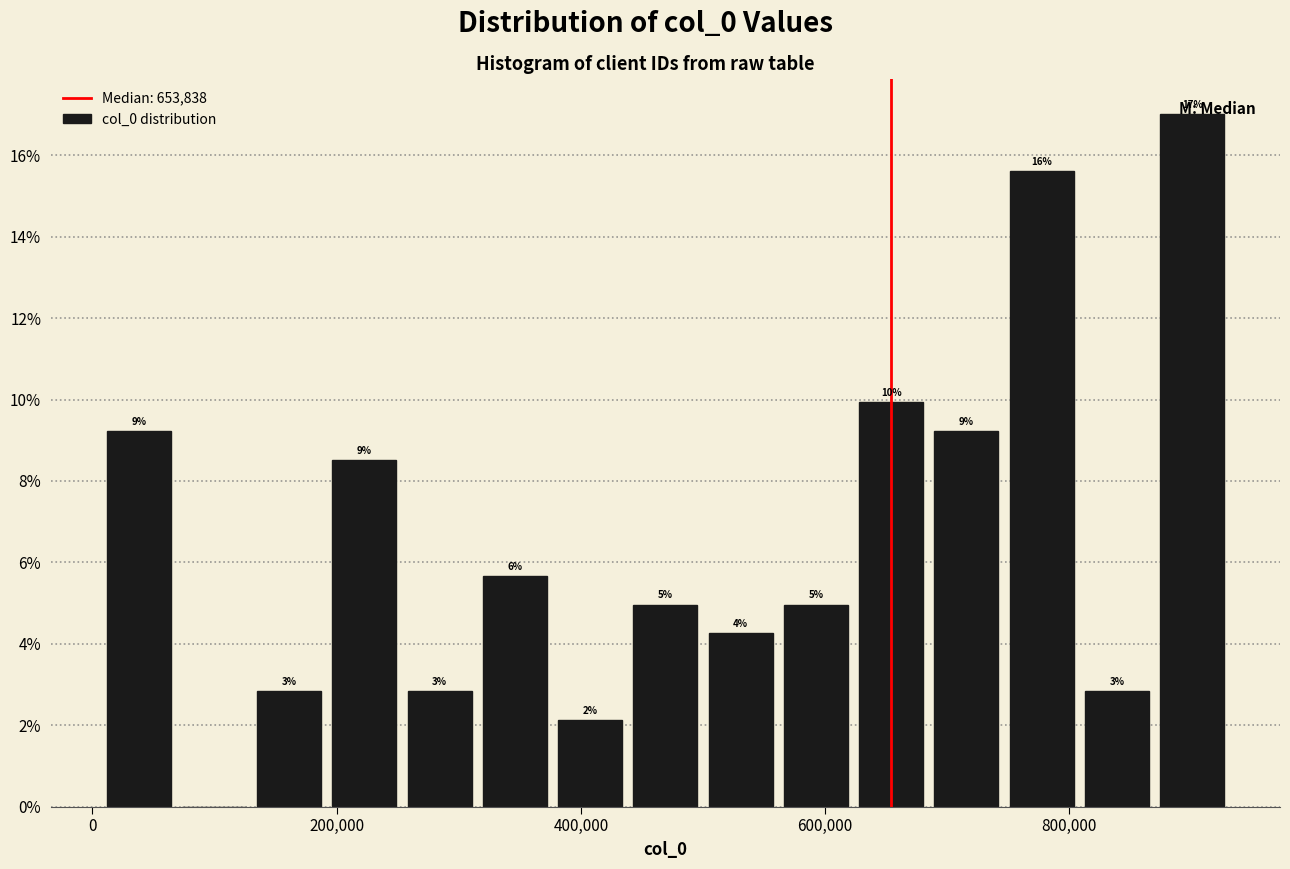

Read against the x-axis, roughly where is the centre of the tallest bar?

900000